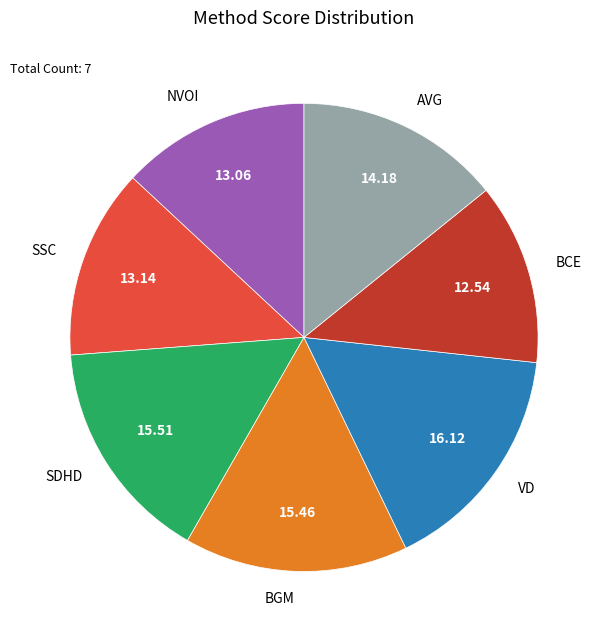

Combined, do SDHD and SSC account for over 50%?

No